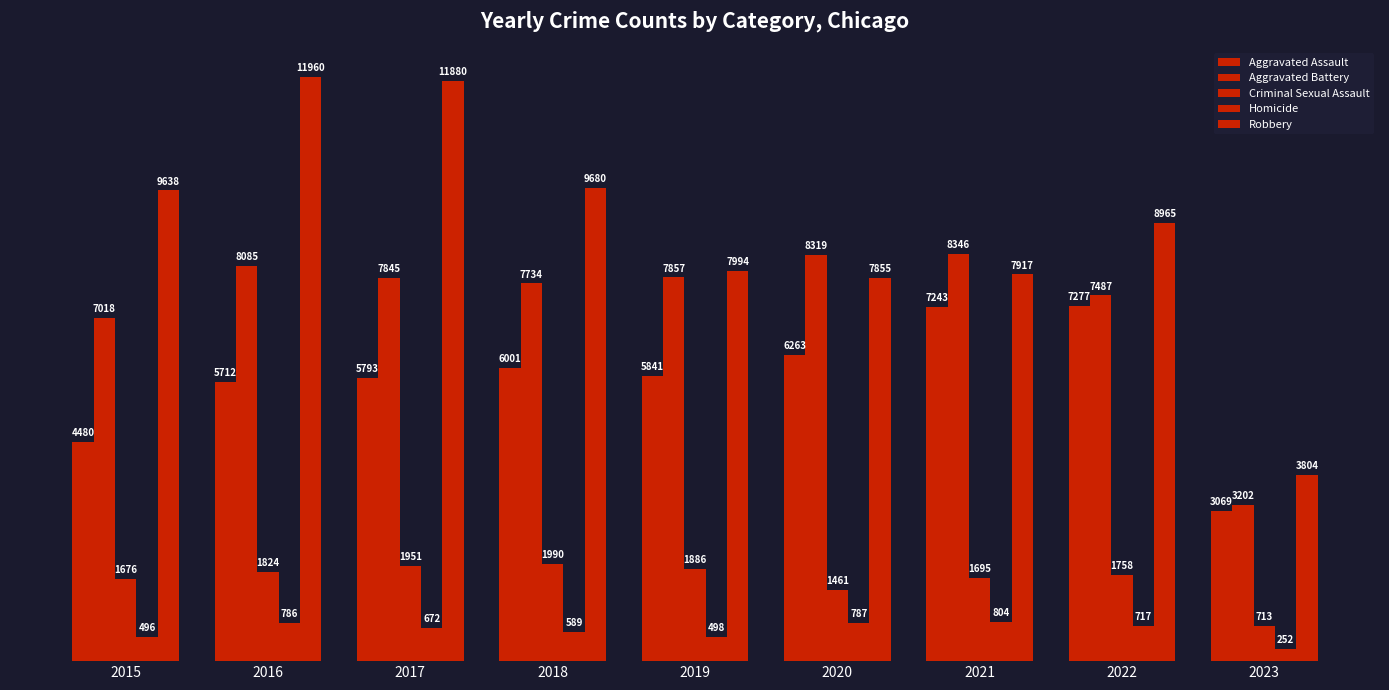

Is the value of Homicide at 2015 greater than the value of Aggravated Assault at 2015?

No